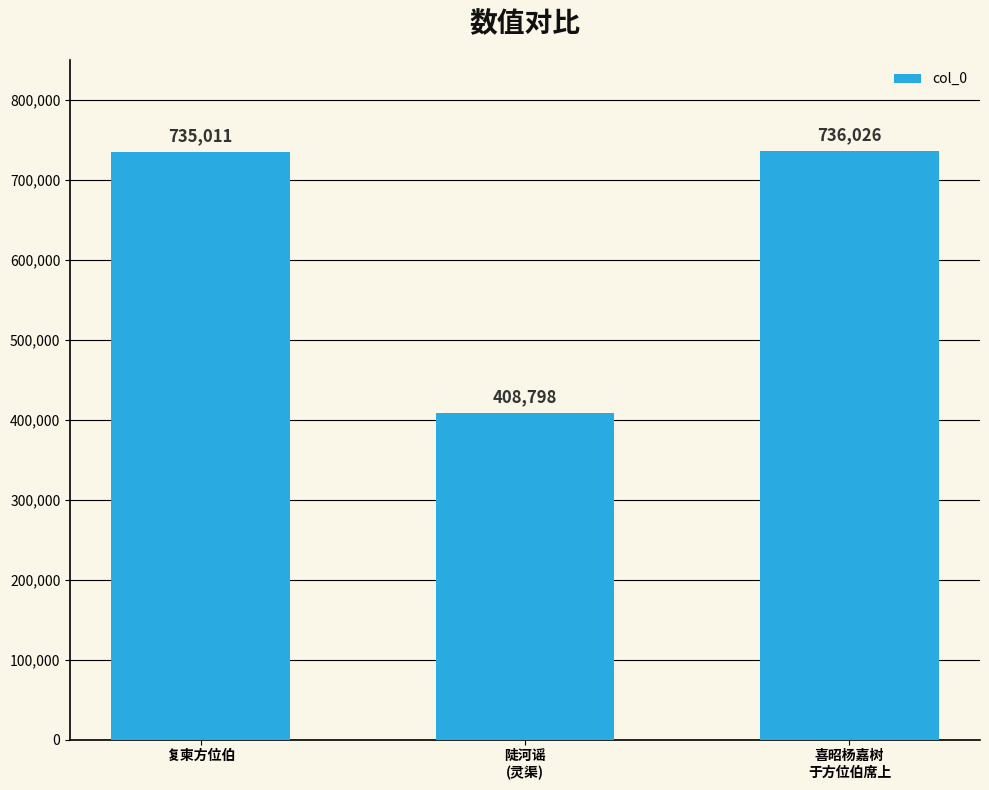

What is the value of the 2nd bar from the left?

408798